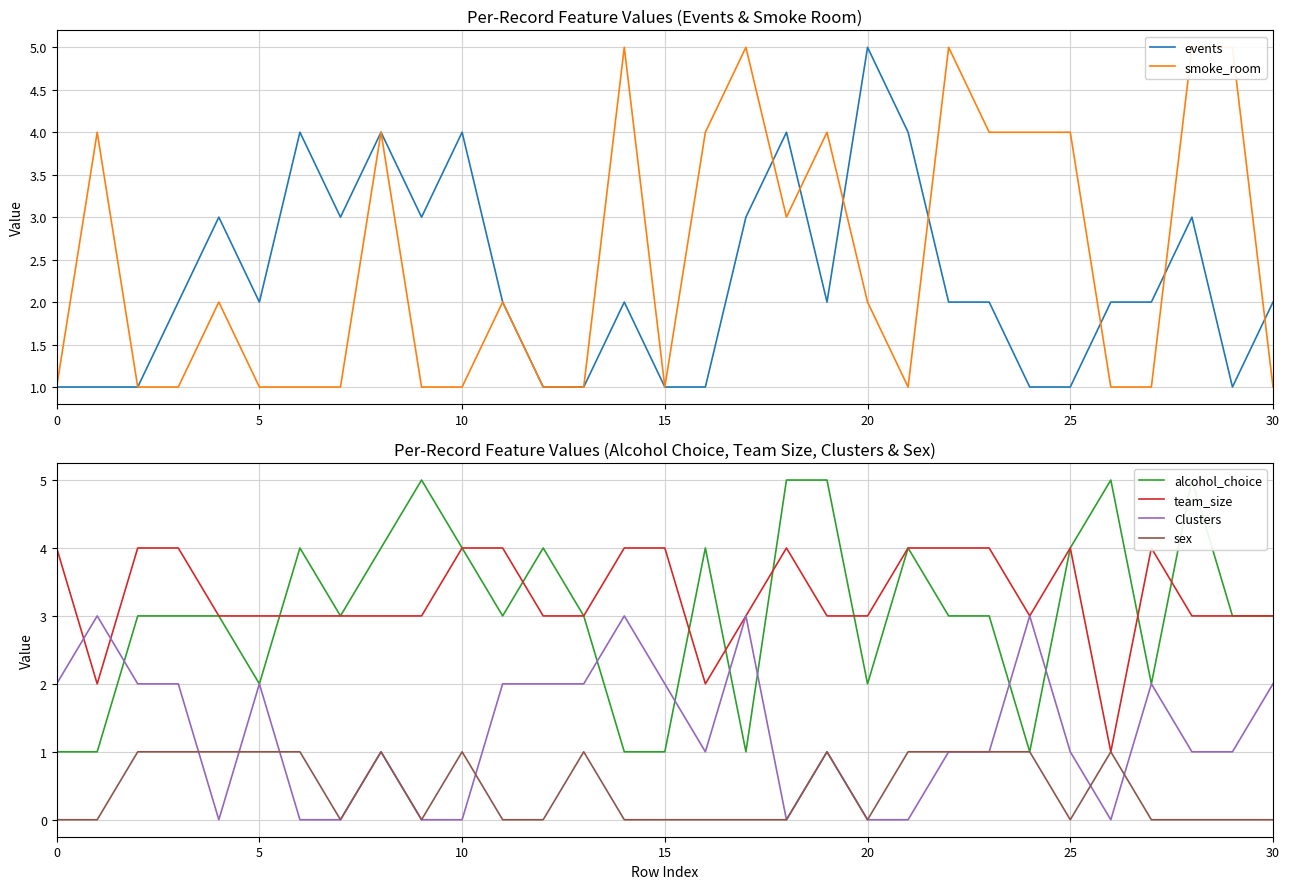

After their last crossing, which series has the higher values: events or smoke_room?

events